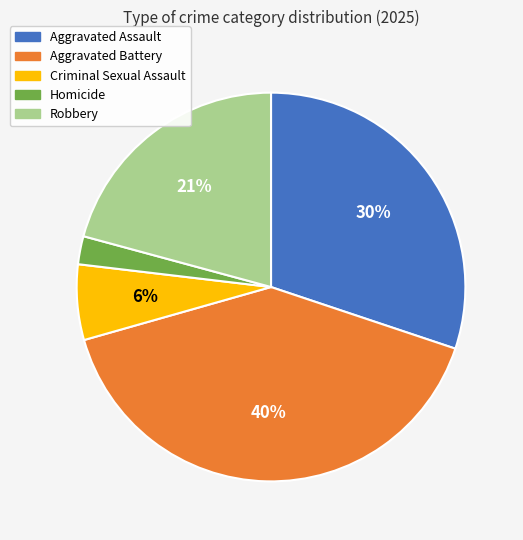

What percentage is the Homicide slice, to the nearest percent?

2%